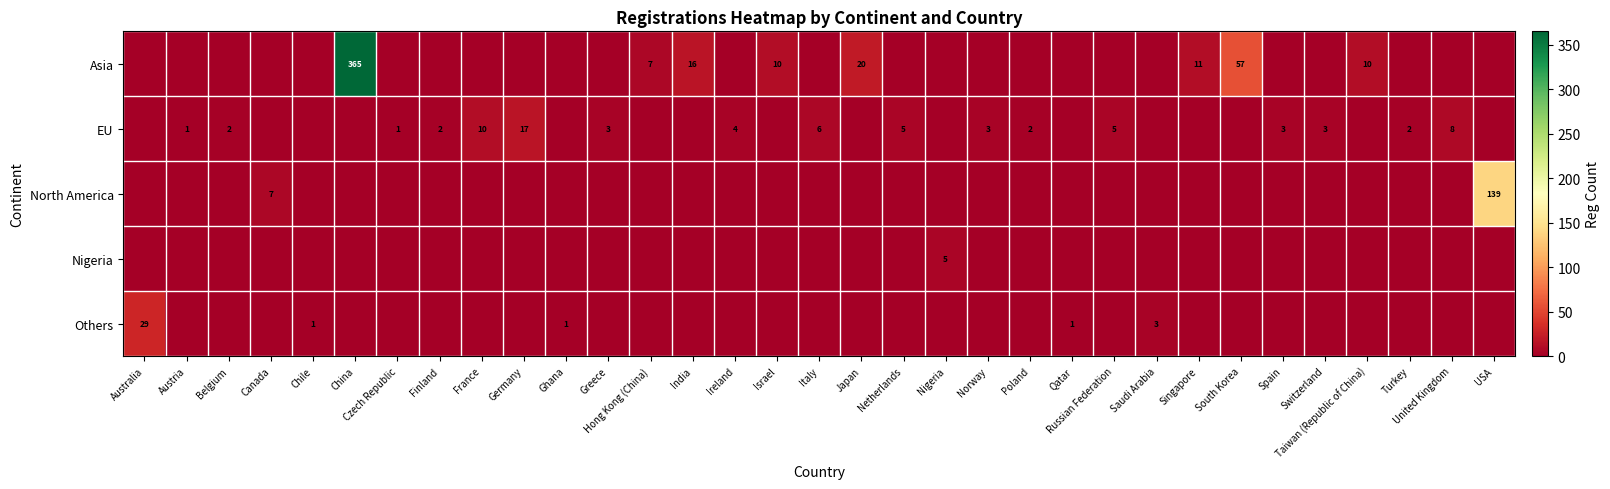

Is the value of Asia at Taiwan (Republic of China) greater than the value of Others at Qatar?

Yes